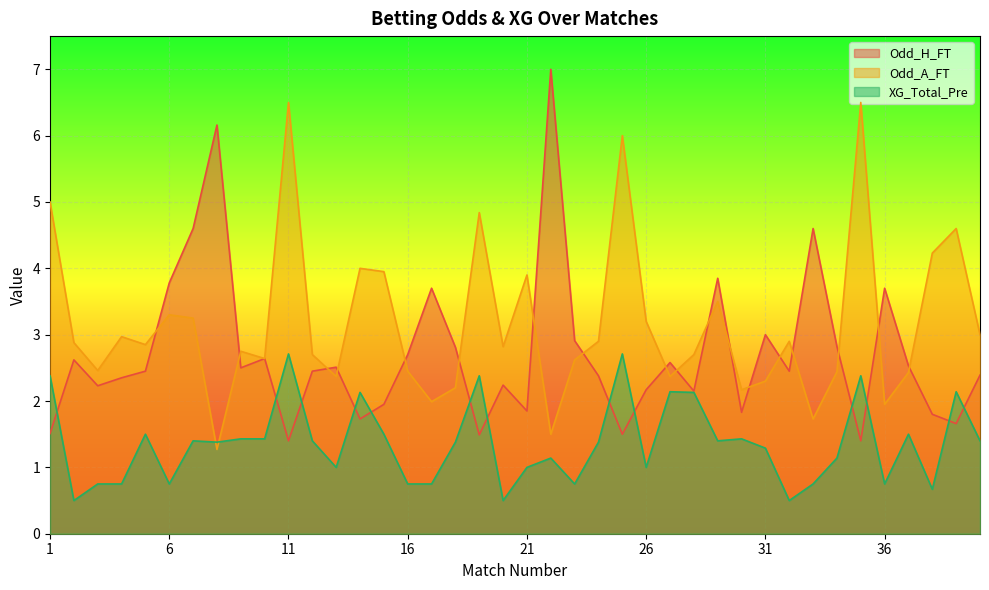

What is the total value across all series at 8?

8.8